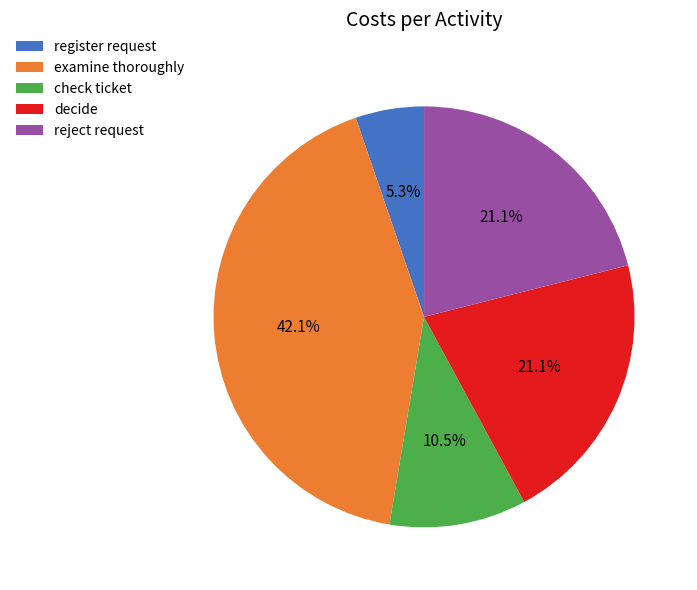

Does decide represent more than half of the total?

No